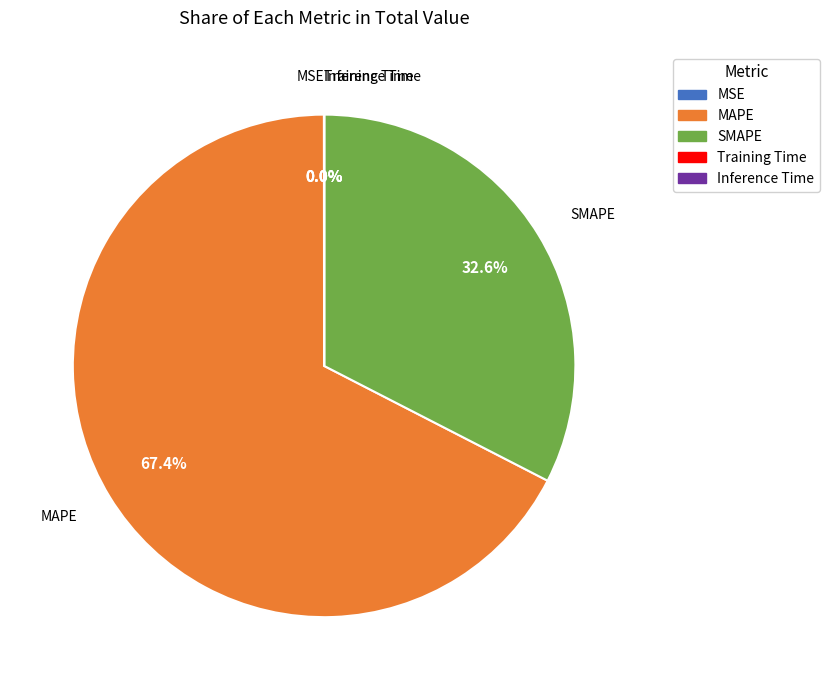

What is the ratio of the value at SMAPE to the value at MAPE?

0.5